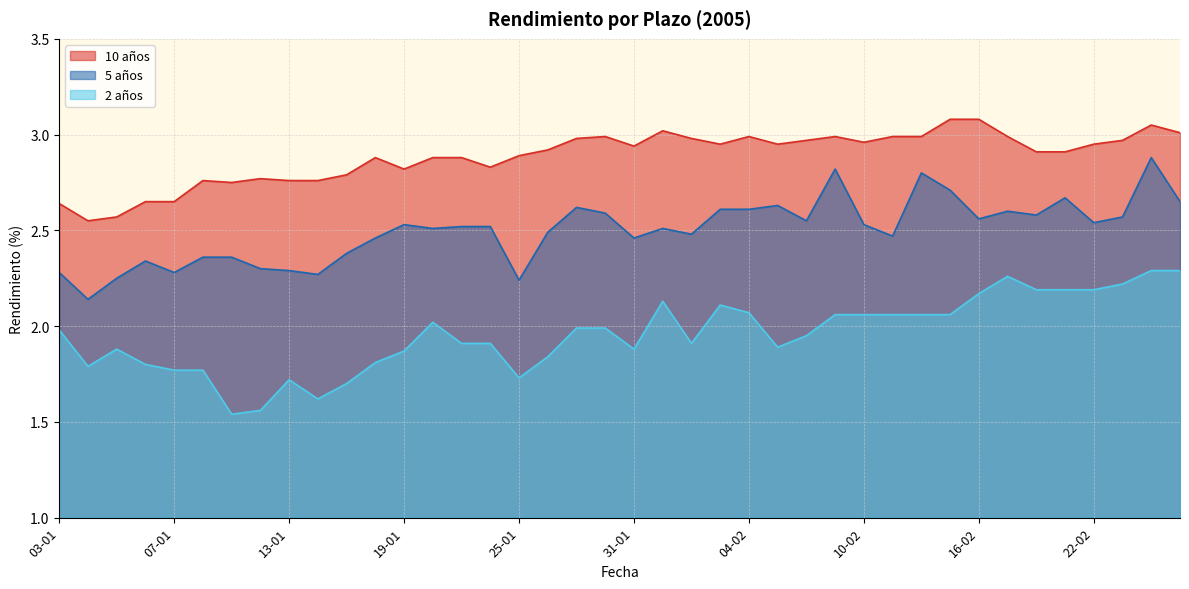

What is the label of the 1st point from the left?

03-01